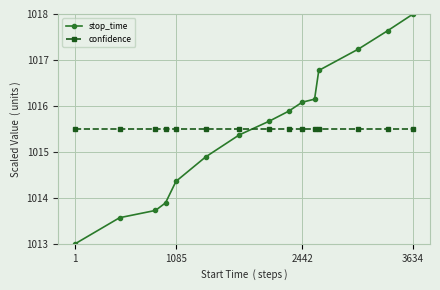

After their last crossing, which series has the higher values: confidence or stop_time?

stop_time